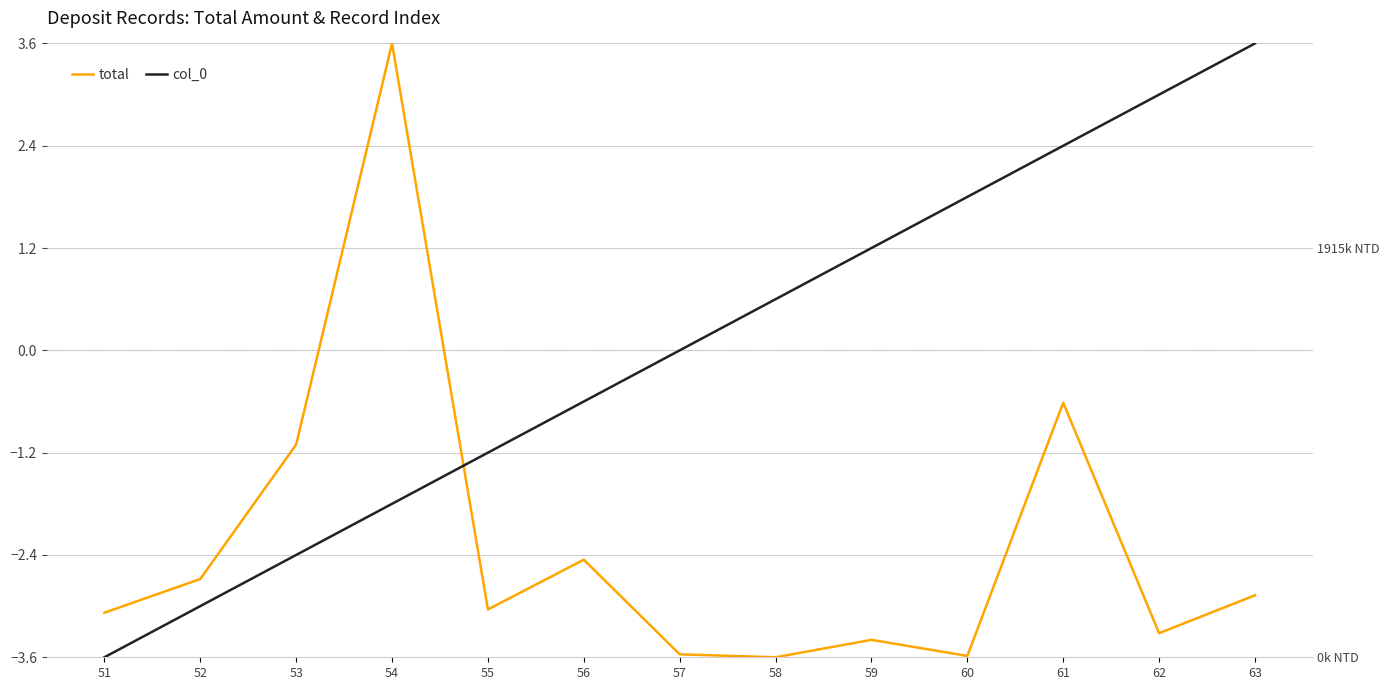

Where do col_0 and total first cross each other?

54 and 55